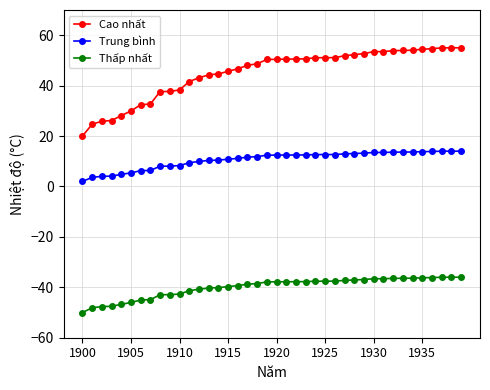

Rank the series by their maximum value, from highest to lowest.

Cao nhất, Trung bình, Thấp nhất